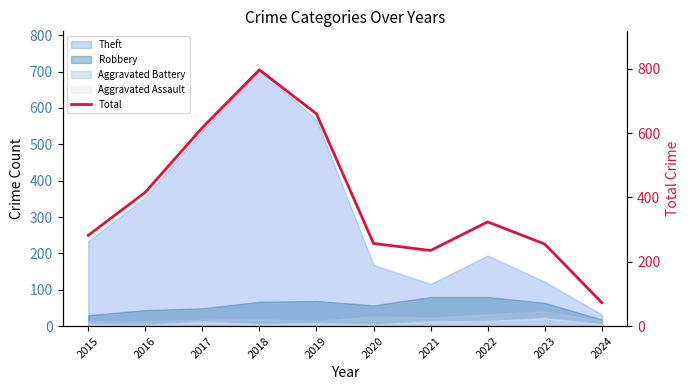

How many lines are shown in the chart?

1